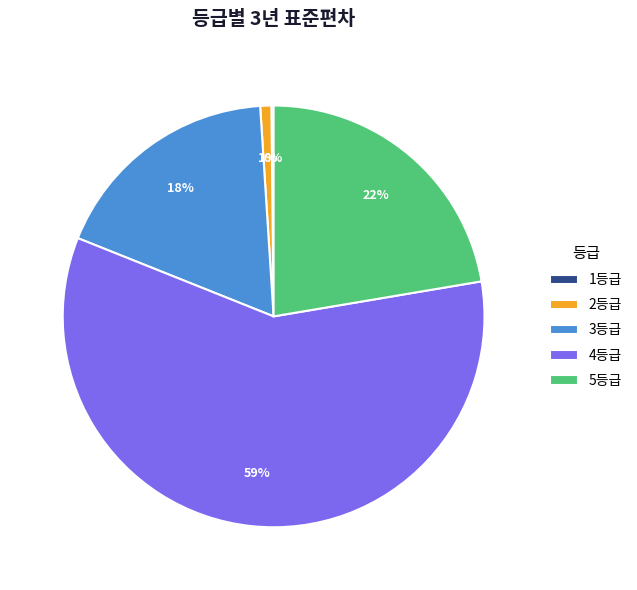

Which has a higher value, 3등급 or 2등급?

3등급